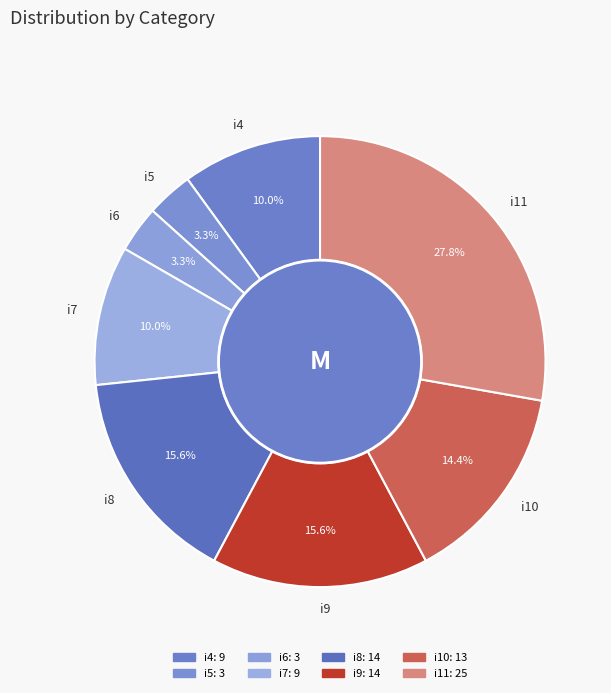

Does any single category account for the majority?

No